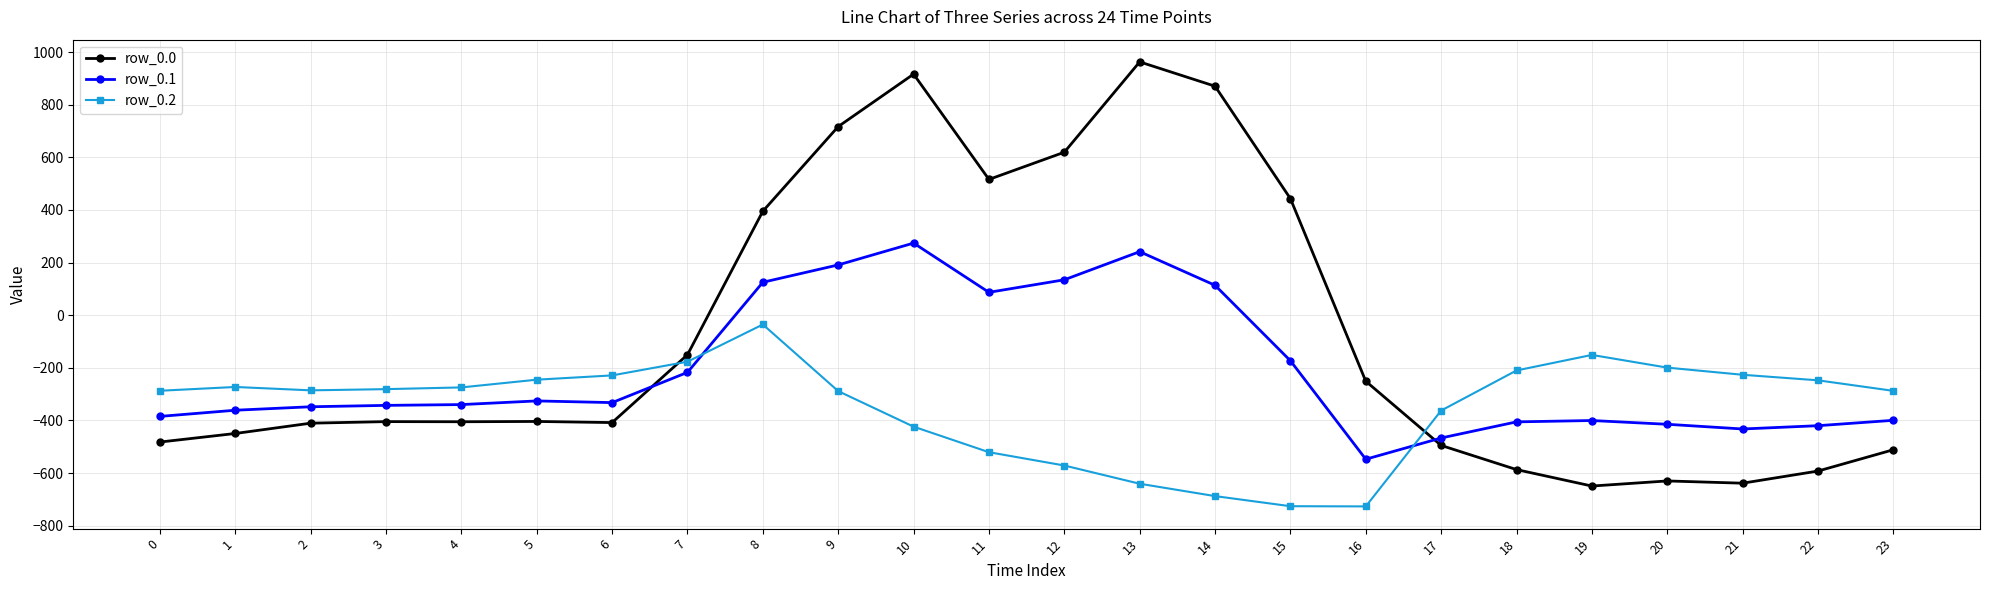

How many times do row_0.1 and row_0.2 cross each other?

2